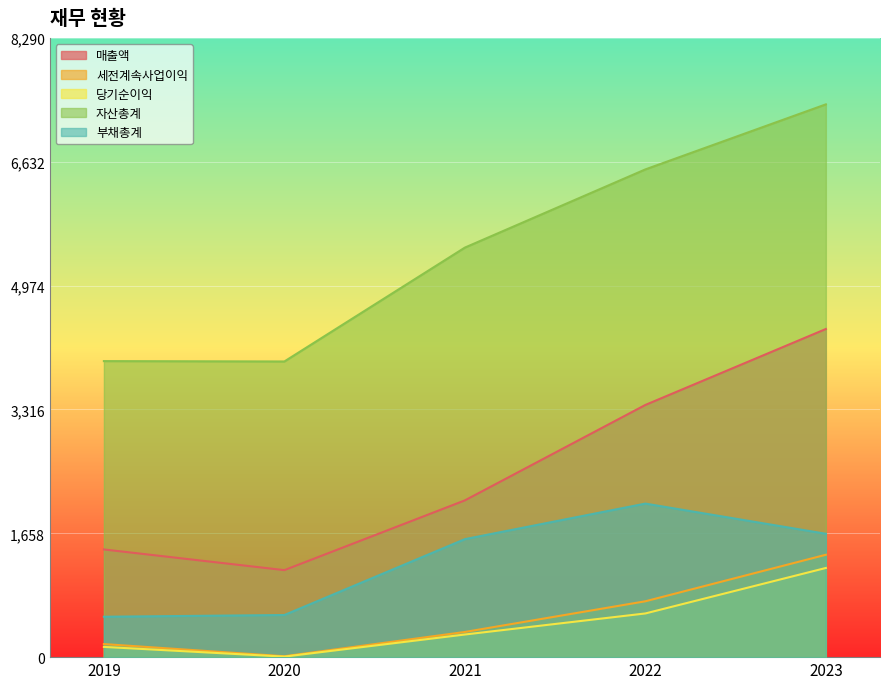

What is the average value of the 세전계속사업이익 series?

529